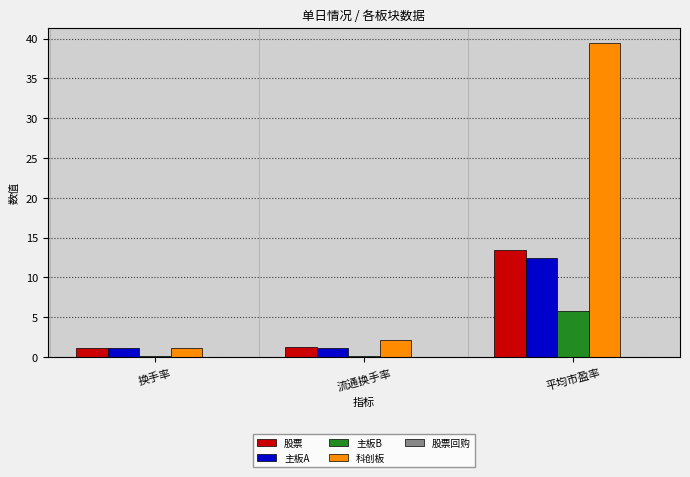

What is the label of the 2nd bar from the right?

流通换手率